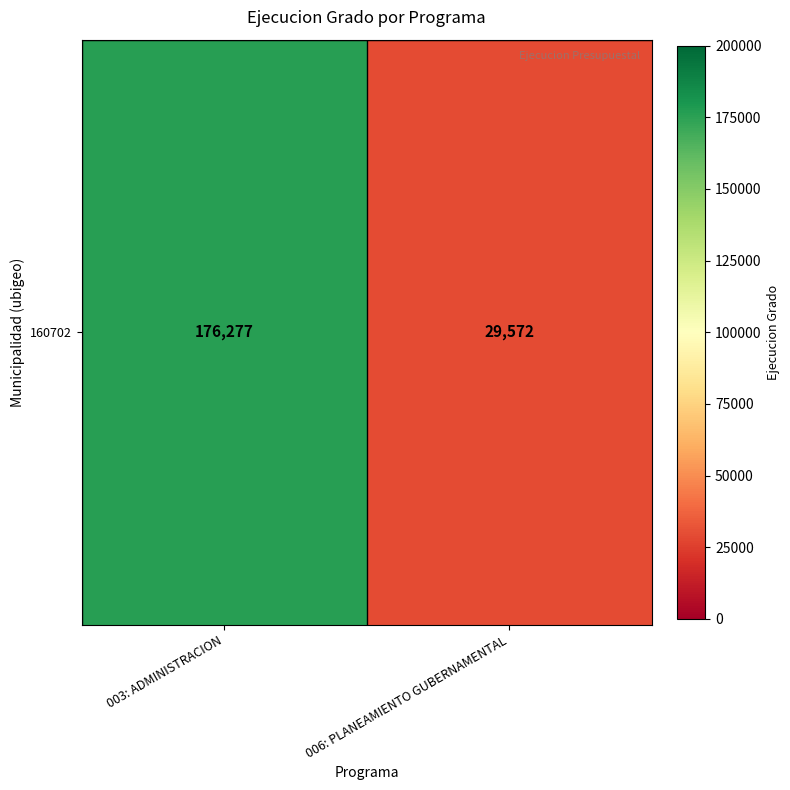

The value at 003: ADMINISTRACION is 252666. True or false?

False